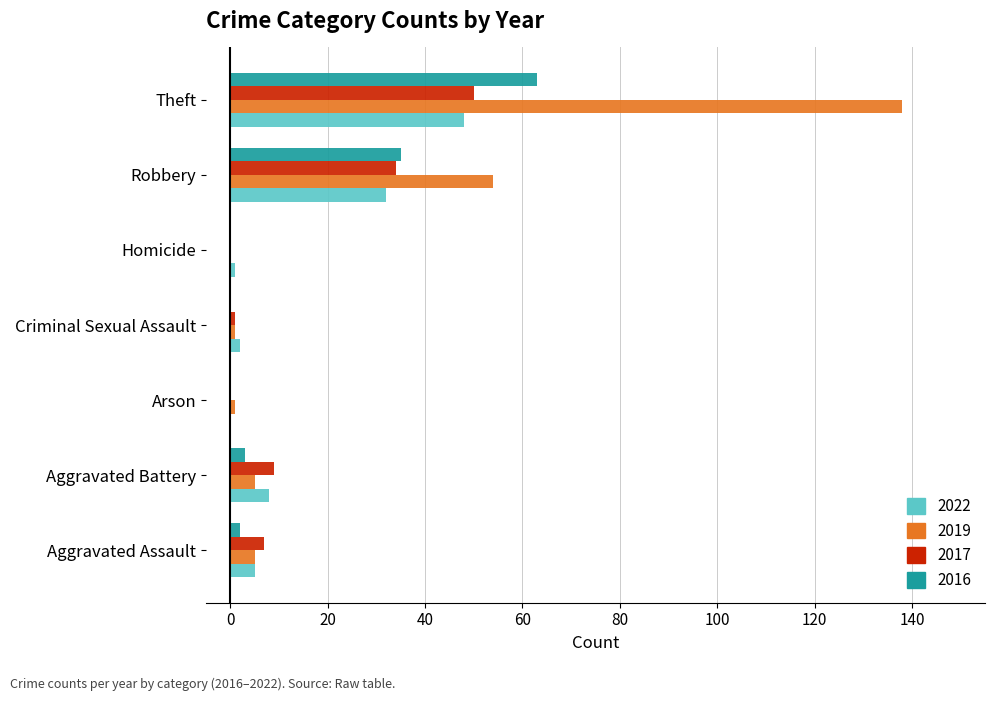

Is it true that 2022 equals 54 at Robbery?

False